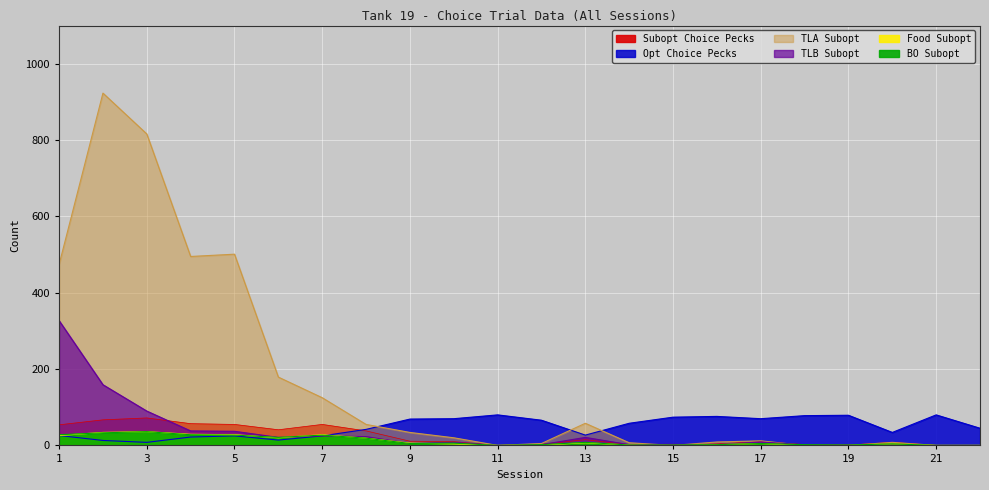

Is the value of Subopt Choice Pecks at 3 greater than the value of BO Subopt at 12?

Yes